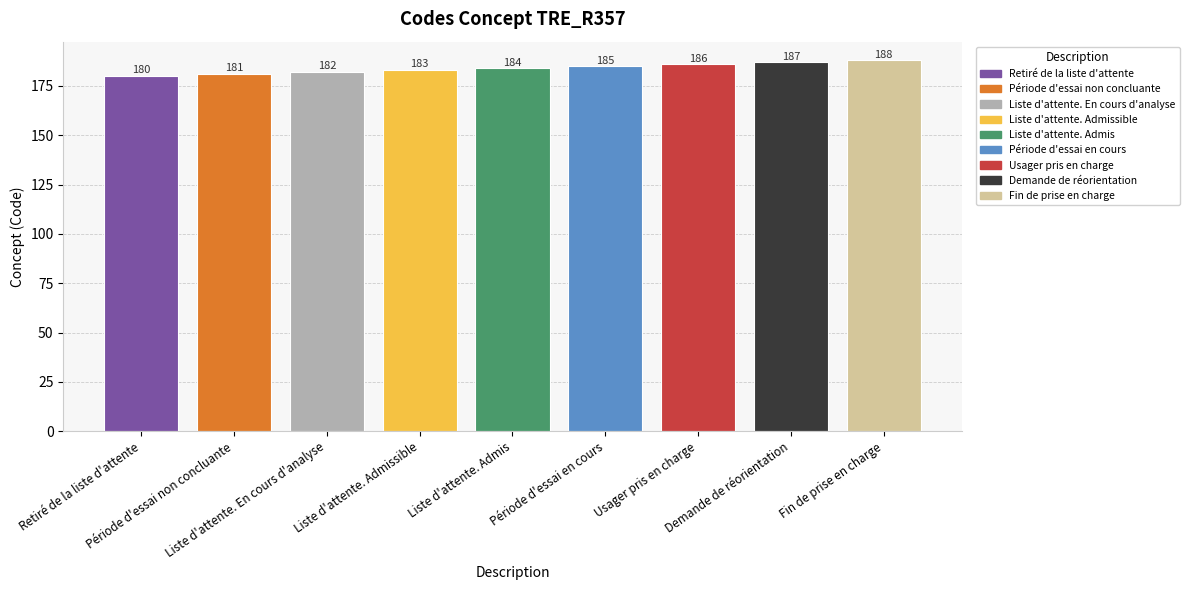

True or false: the data shows 186 at Usager pris en charge.

True